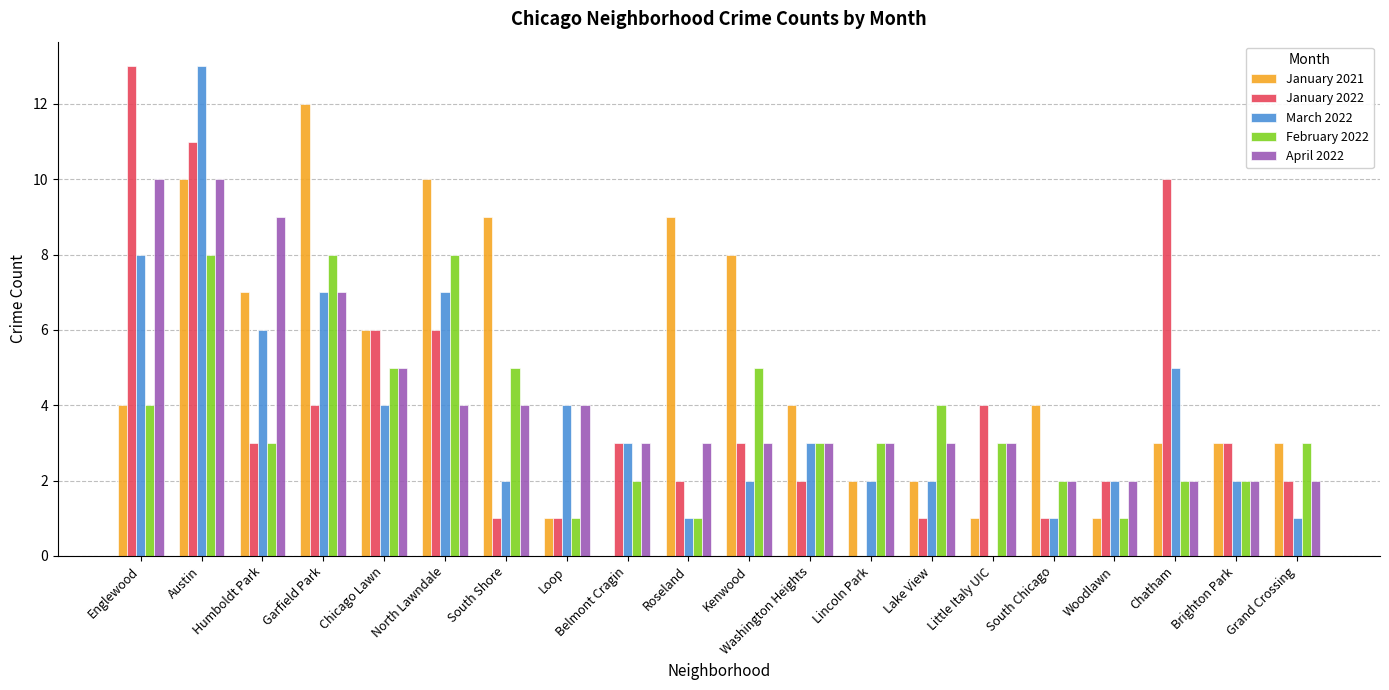

How many distinct data groups are displayed?

5